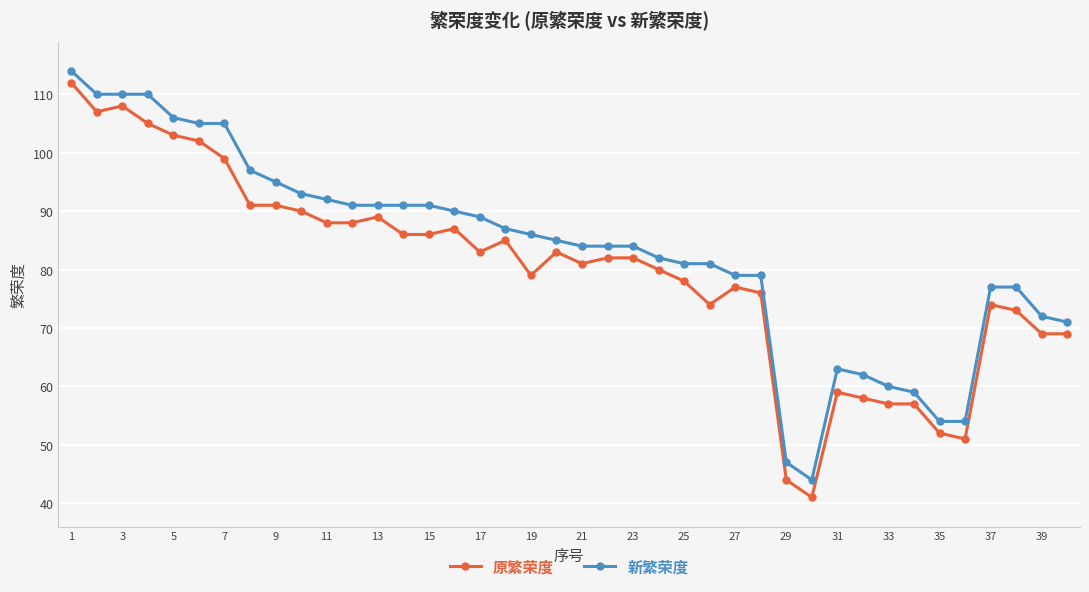

Which series has the largest range (max minus min)?

原繁荣度